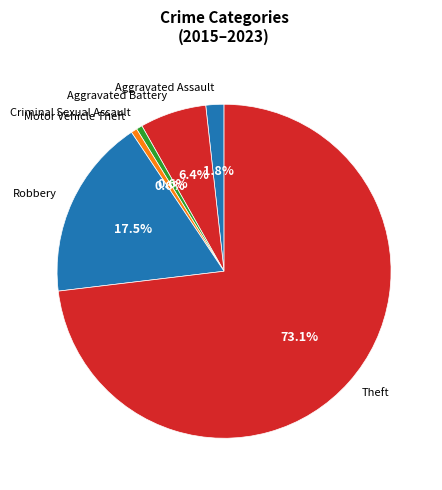

What percentage is the Criminal Sexual Assault slice, to the nearest percent?

1%